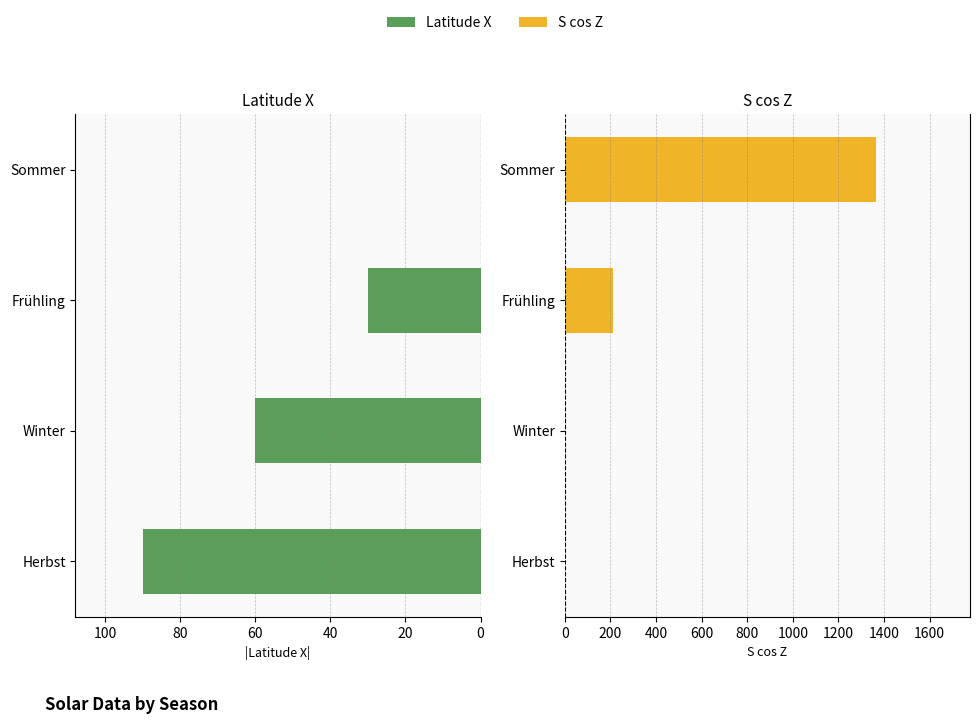

At how many categories does at least one series exceed -711?

4